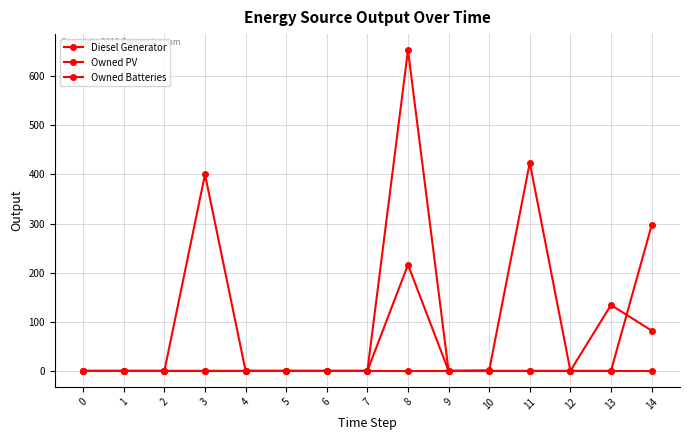

True or false: Owned PV and Owned Batteries cross at least once.

False